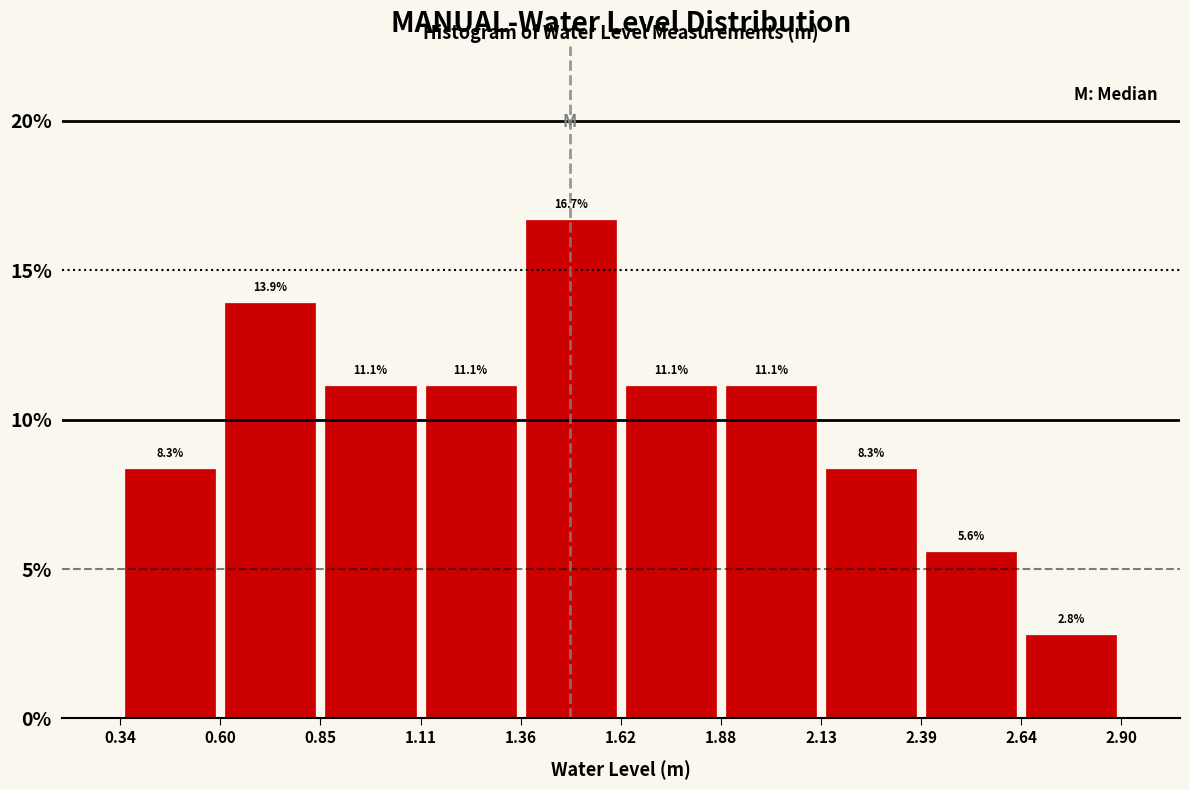

Which range on the x-axis has the tallest bar?

1.36 to 1.62